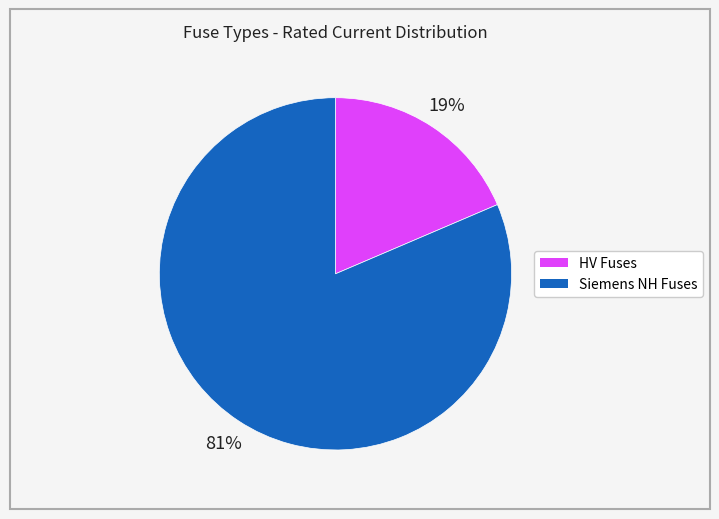

To the nearest percent, what is the average slice percentage?

50%